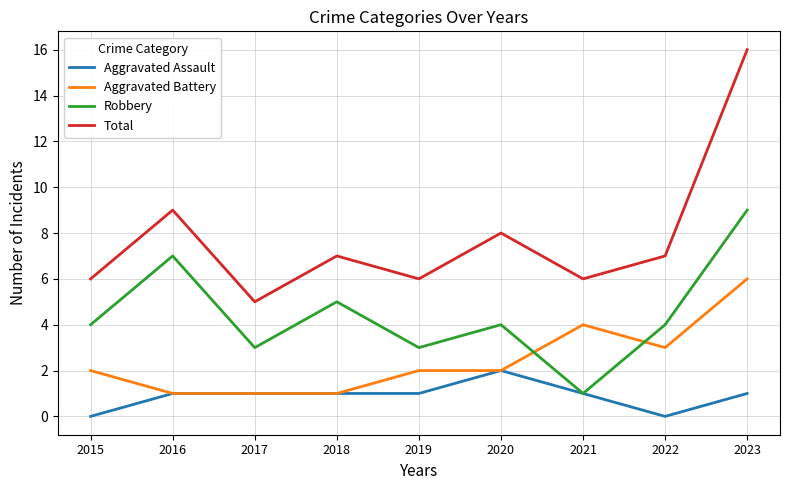

What is the spread (max minus min) of values at 2023?

15